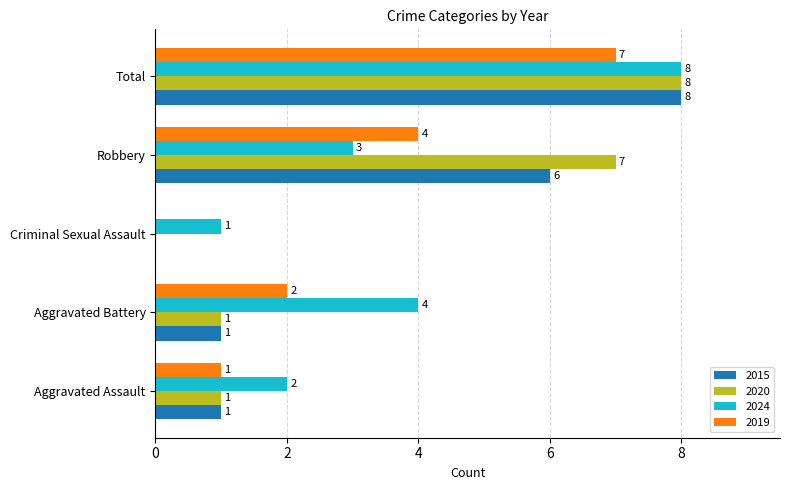

Between Criminal Sexual Assault and Robbery, which series saw the biggest shift?

2020